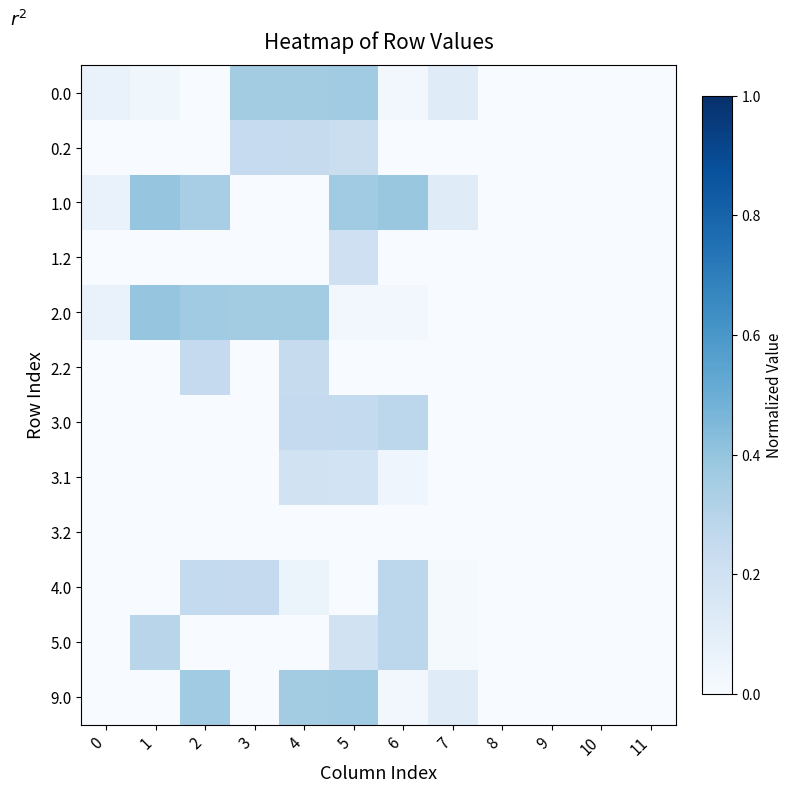

At which category is the sum across all series the highest?

5